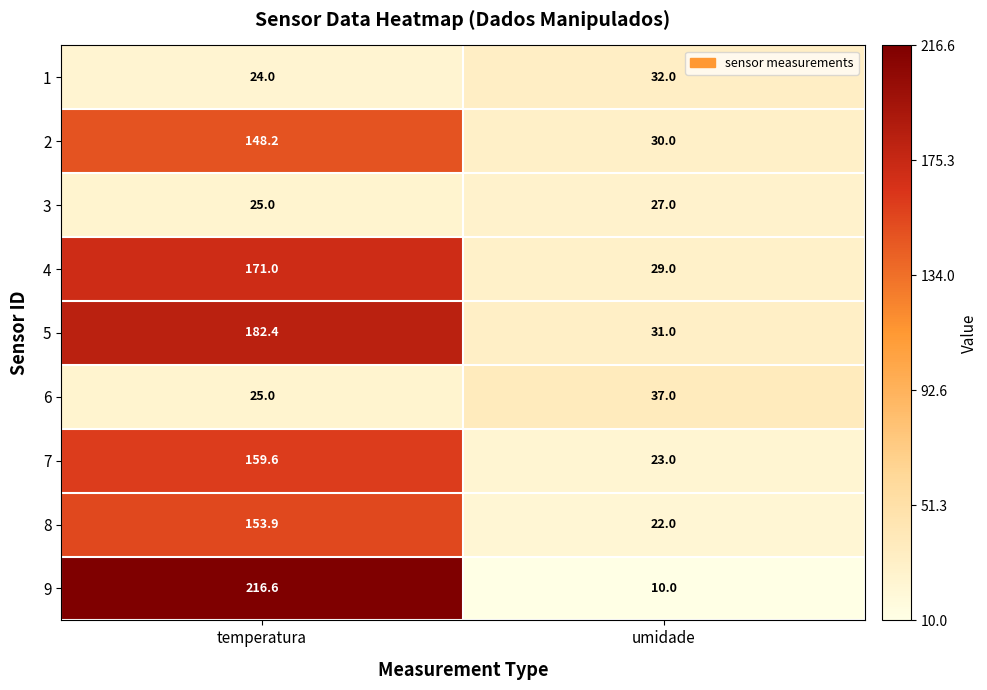

Which label corresponds to the smallest value in the chart?

umidade